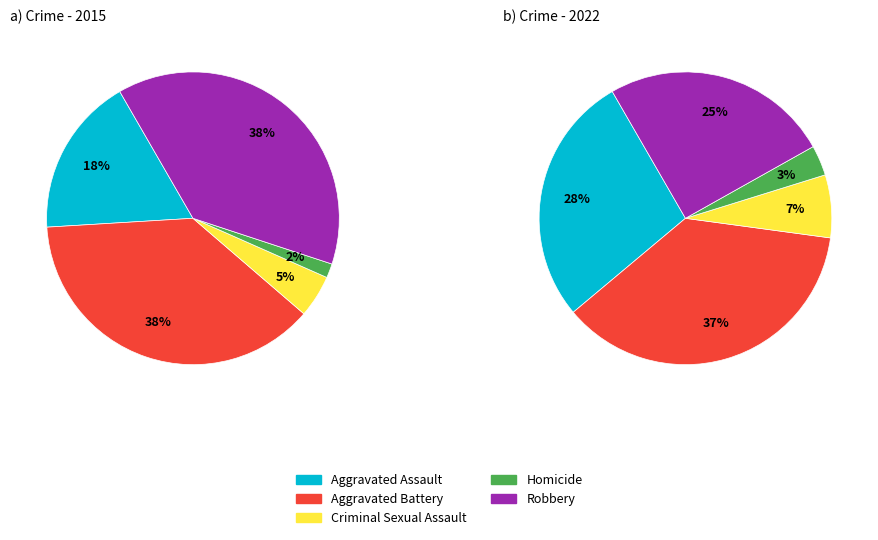

To the nearest percent, what portion does Criminal Sexual Assault represent?

7%